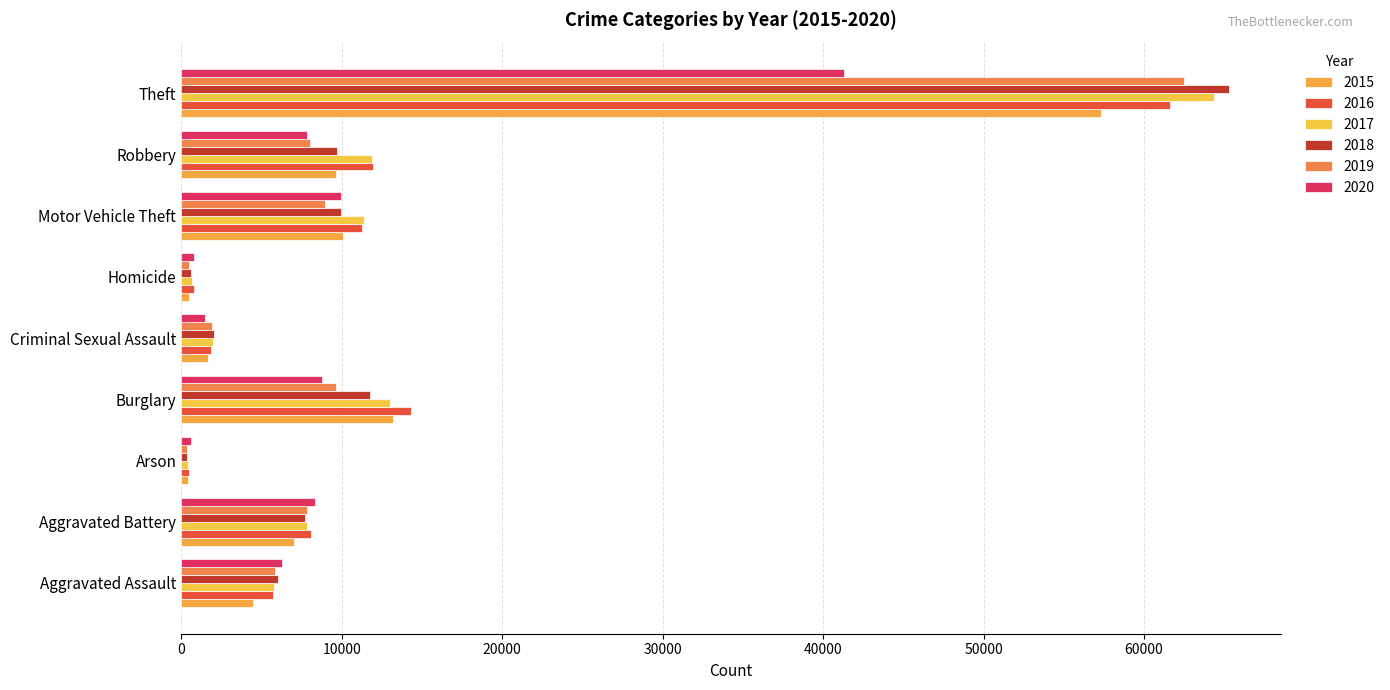

What are all the series names shown in the legend?

2015, 2016, 2017, 2018, 2019, 2020